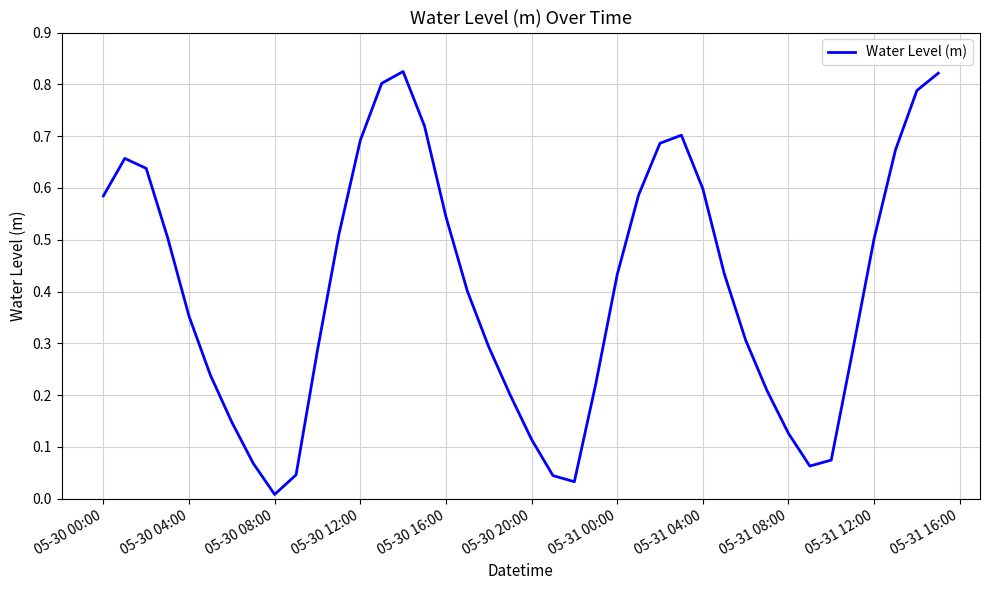

What is the difference between the second highest and minimum values?

0.8